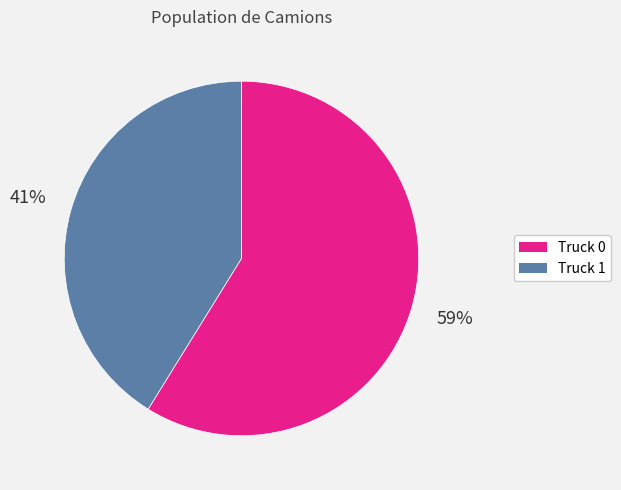

True or false: Truck 0 accounts for 47% of the total.

False